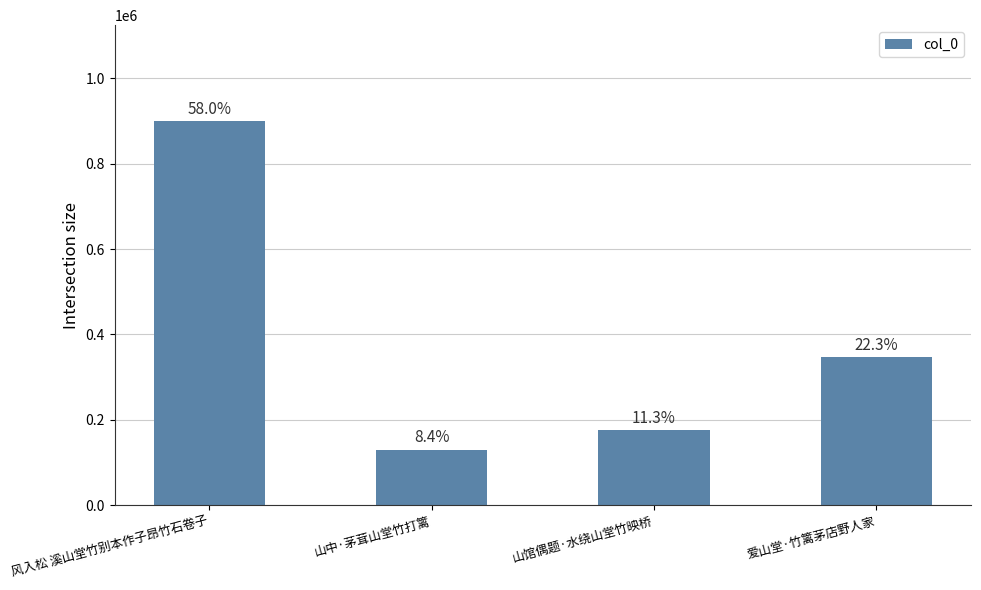

How many bars are there in total?

4